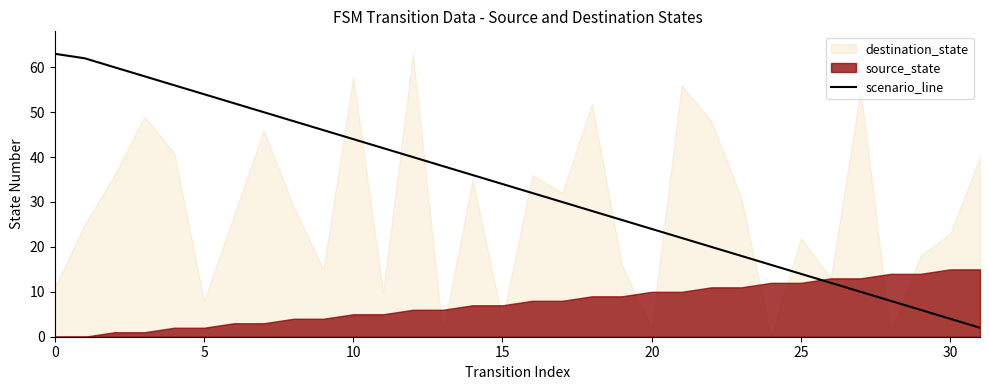

Is it true that scenario_line equals 44 at 10?

True